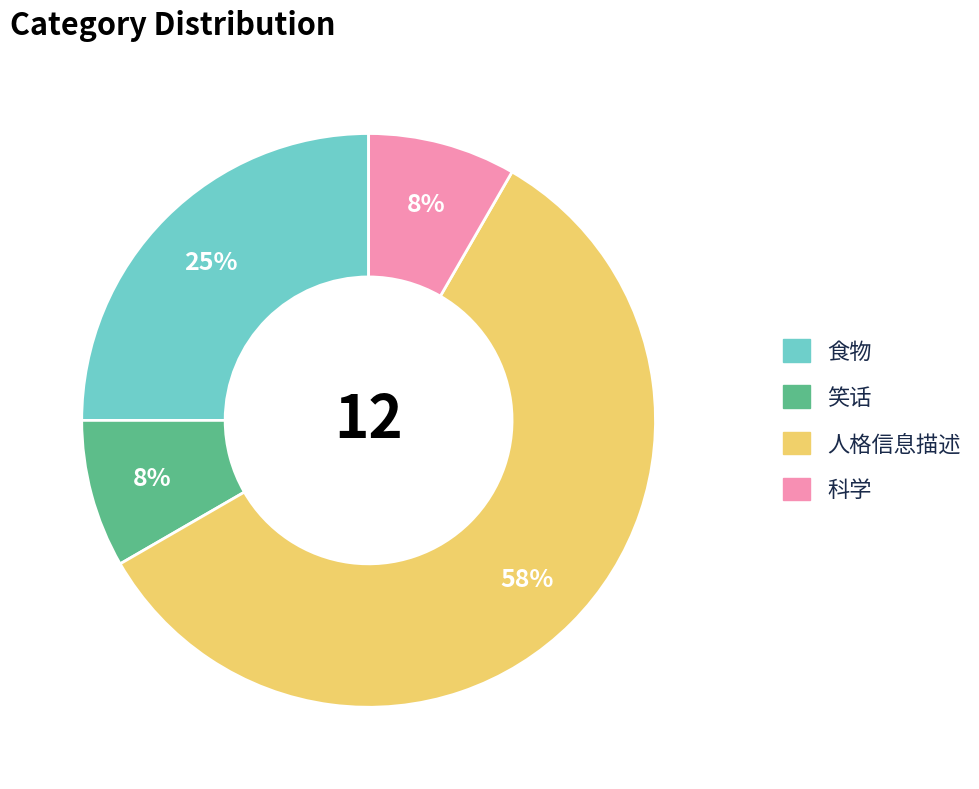

How many slices are in this pie chart?

4